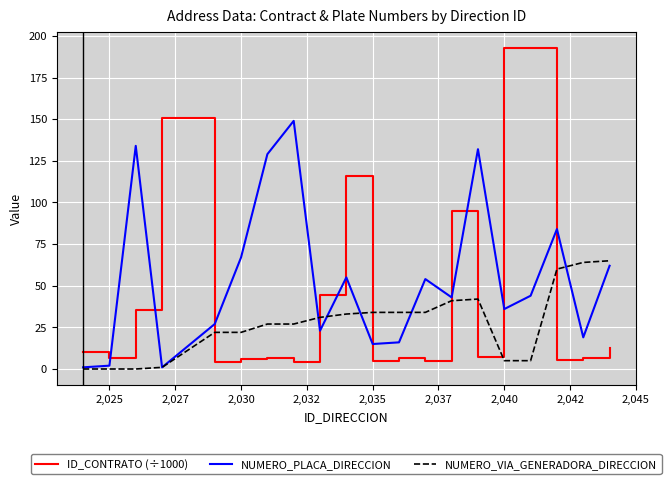

True or false: ID_CONTRATO (÷1000) and NUMERO_VIA_GENERADORA_DIRECCION intersect in this chart.

True